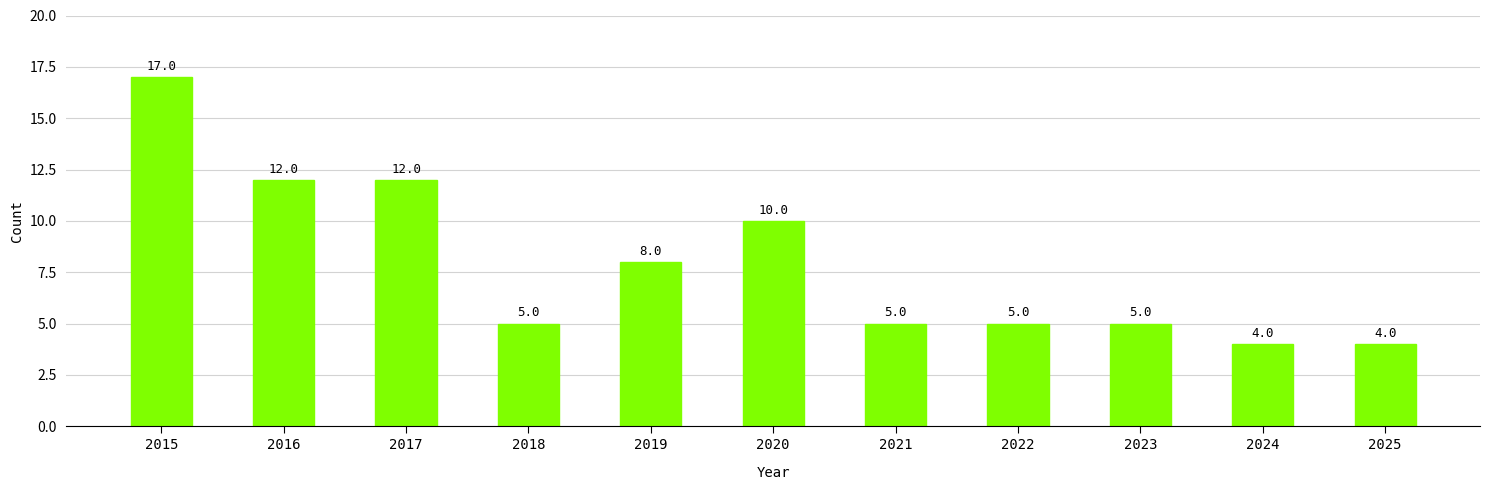

Approximately how many times larger is the value at 2018 compared to 2017?

0.4